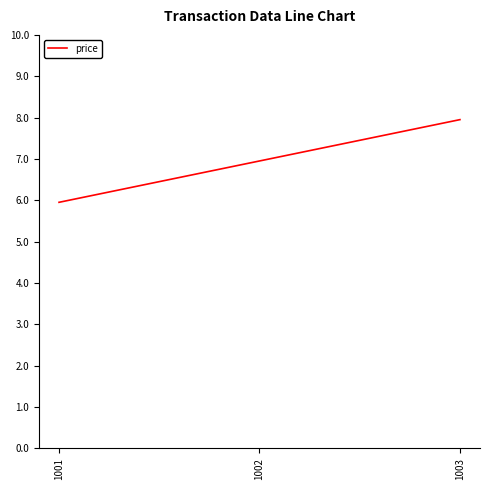

What is the change in value from 1001 to 1003?

+2.0